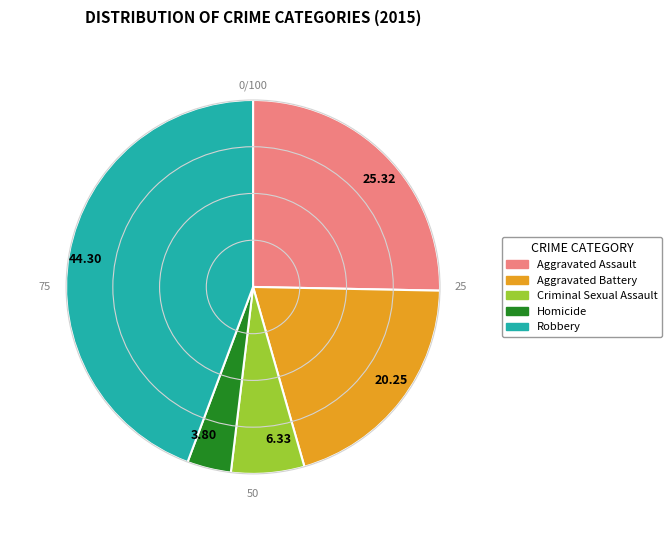

What is the largest slice in the pie chart?

Robbery